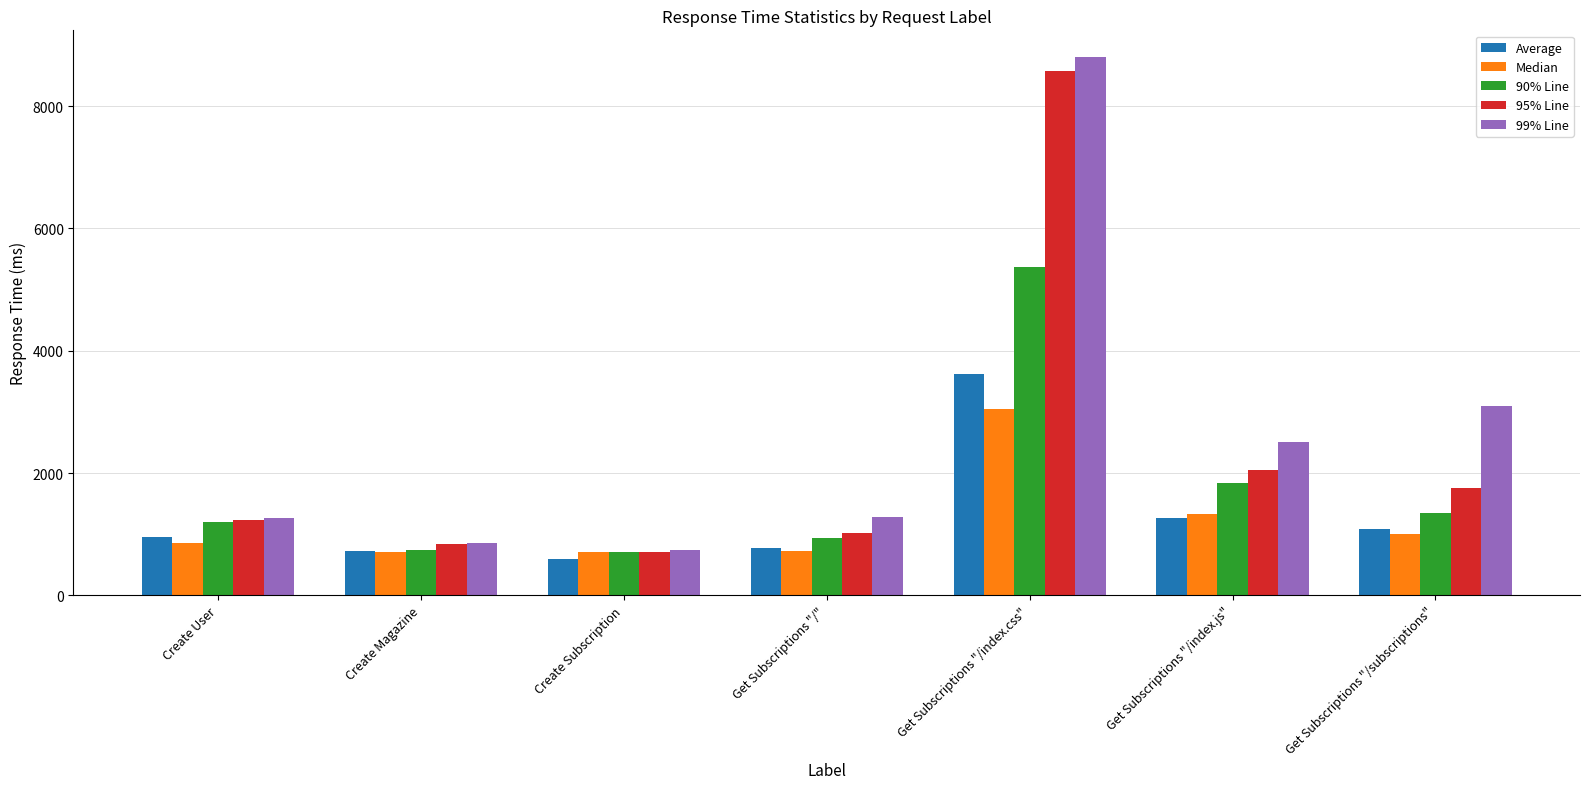

True or false: 99% Line has a value of 8799 at Get Subscriptions "/index.css".

True